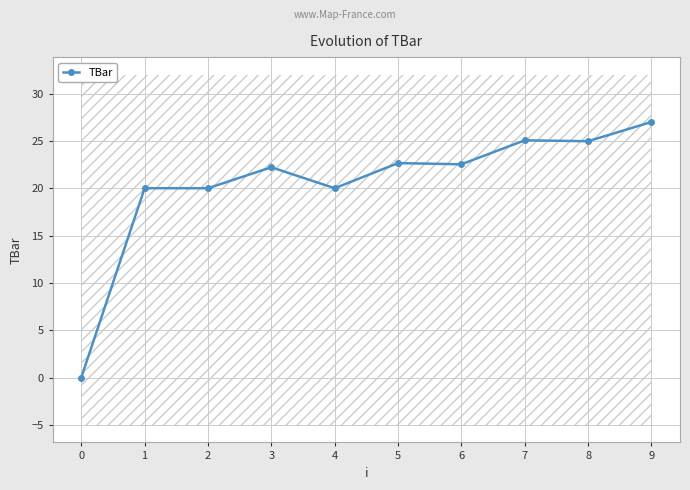

Read the value at 3.

22.2